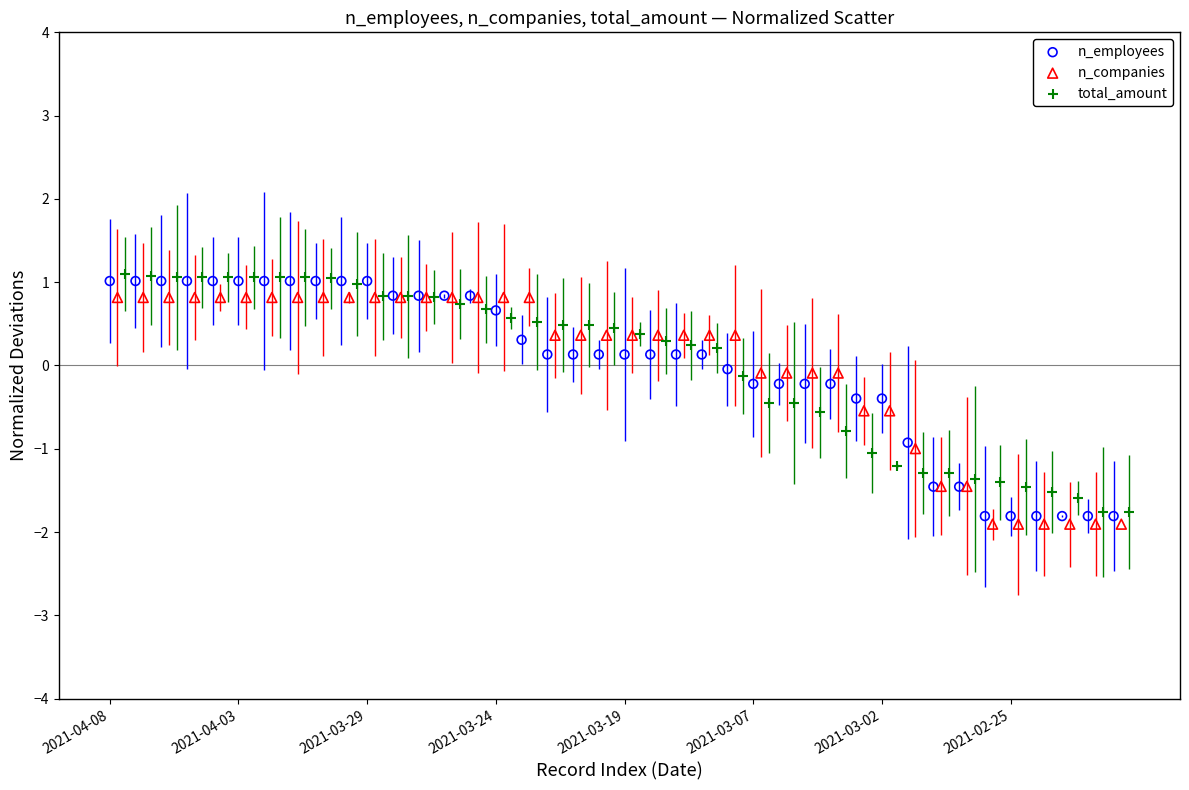

Which series contains the highest Y value?

total_amount